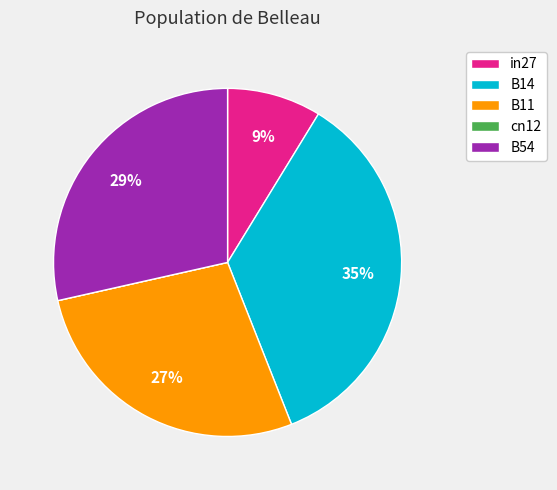

True or false: in27 accounts for 9% of the total.

True